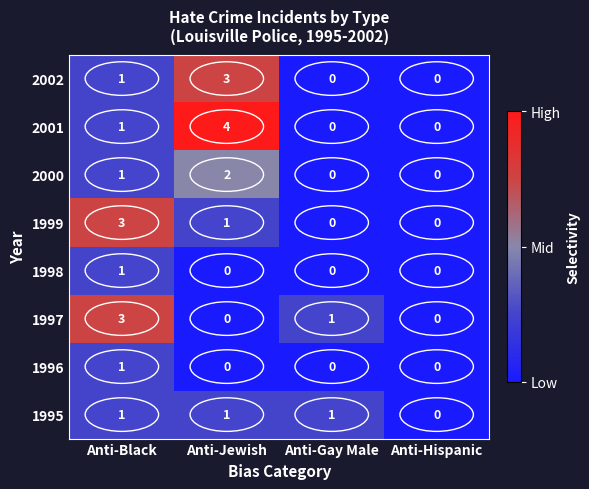

Where is 1995 nearest to the value 0?

Anti-Hispanic